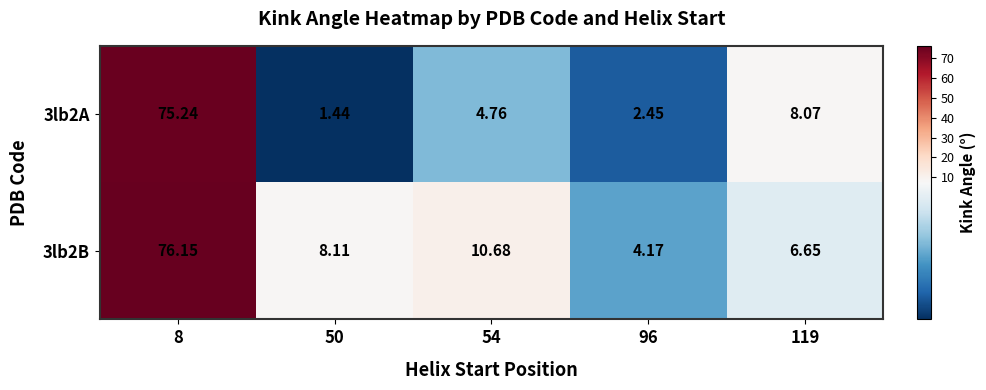

Is the value of 3lb2A at 8 greater than the value of 3lb2B at 50?

Yes